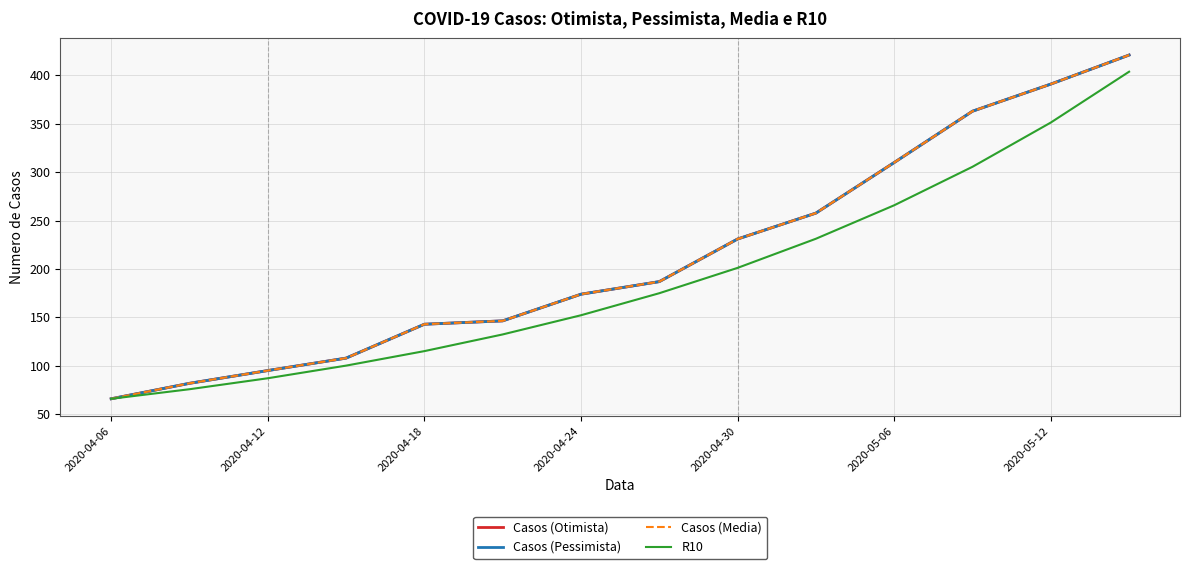

True or false: Casos (Otimista) and Casos (Pessimista) cross at least once.

False